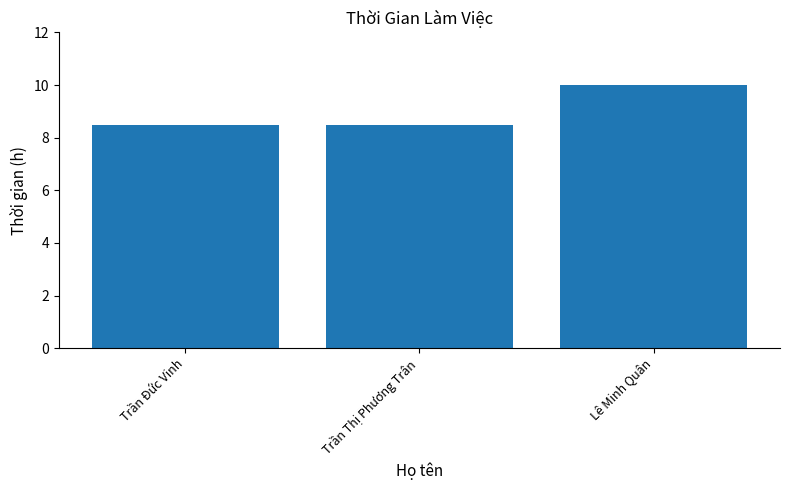

What is the change in value from Trần Thị Phương Trân to Lê Minh Quân?

+1.5